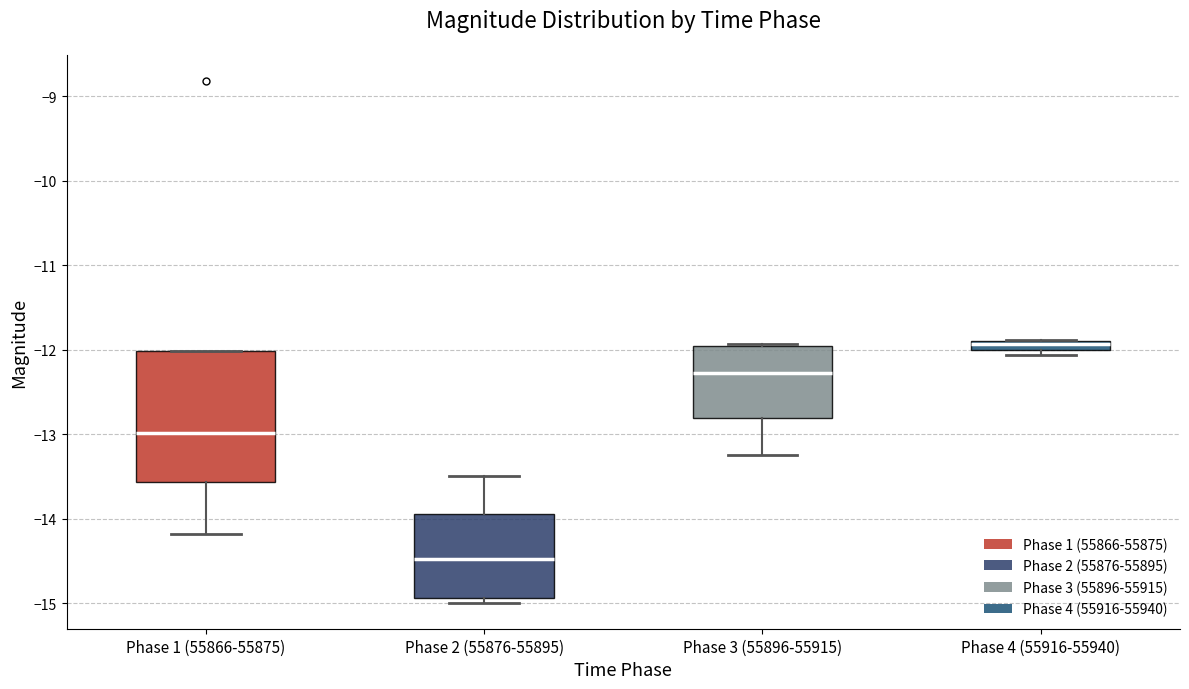

Where is the lower edge of the box for Phase 4 (55916-55940) on the y-axis? The values are not printed on the chart, so give them approximately, as read against the axis.

-12.0